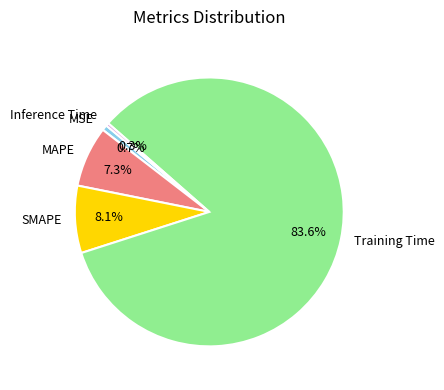

To the nearest percent, what is the difference between the MSE and Training Time slice percentages?

83%